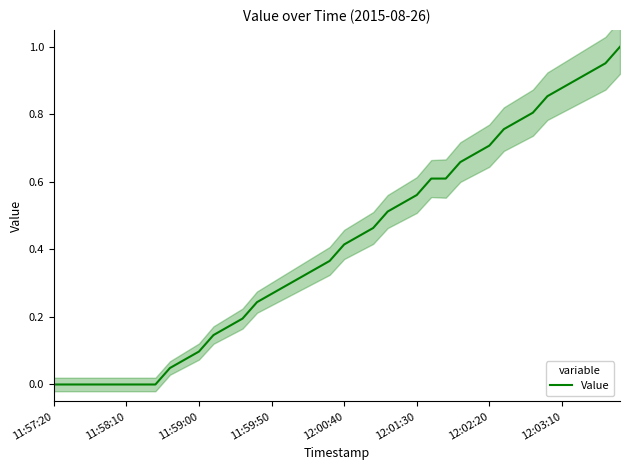

Rank the categories by value from highest to lowest.

39, 38, 37, 36, 35, 34, 33, 32, 31, 30, 29, 28, 26, 27, 25, 24, 23, 22, 21, 20, 19, 18, 17, 16, 15, 14, 13, 12, 11, 10, 9, 8, 11:57:20, 11:58:10, 11:59:00, 11:59:50, 12:00:40, 12:01:30, 12:02:20, 12:03:10